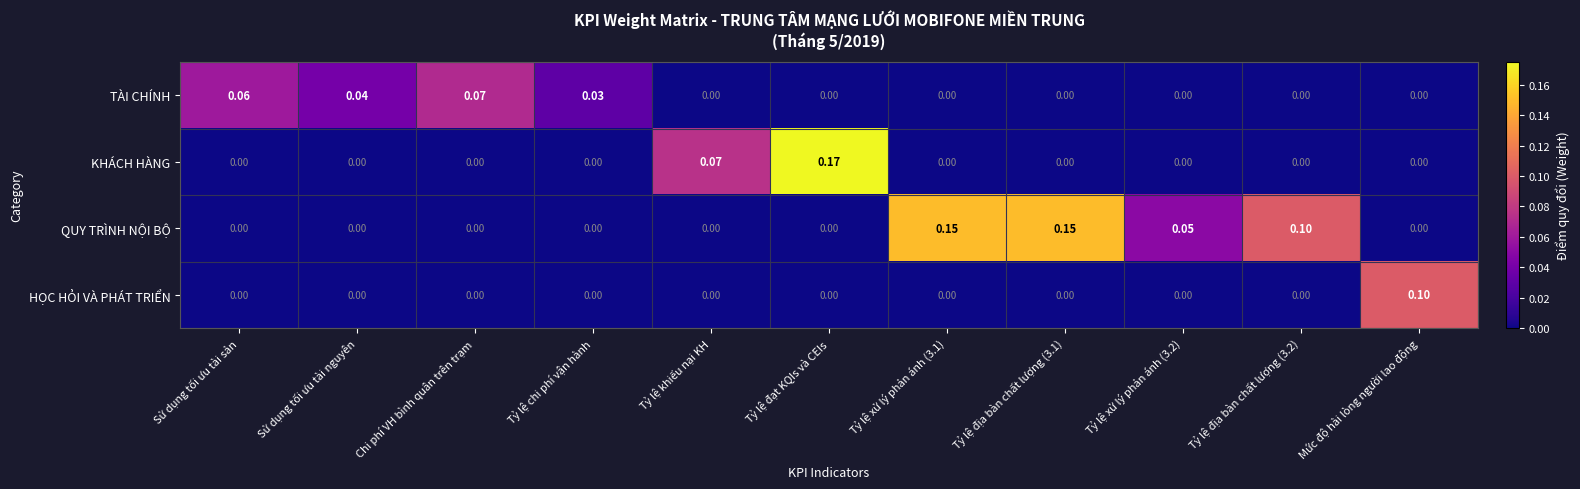

Count the number of categories in the chart.

11